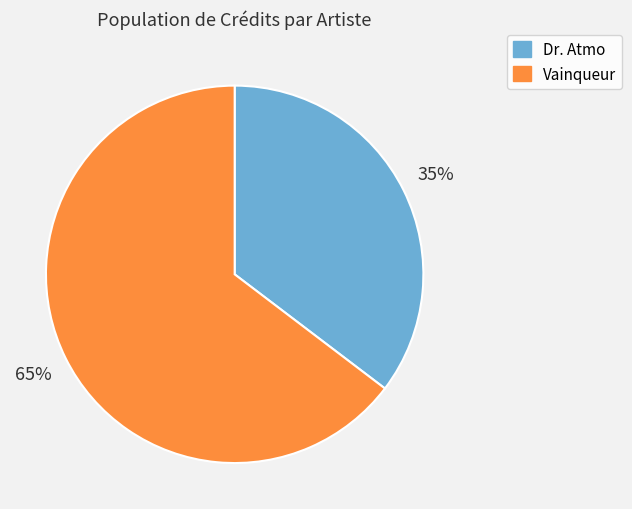

Is it true that Dr. Atmo is 43% of the pie?

False